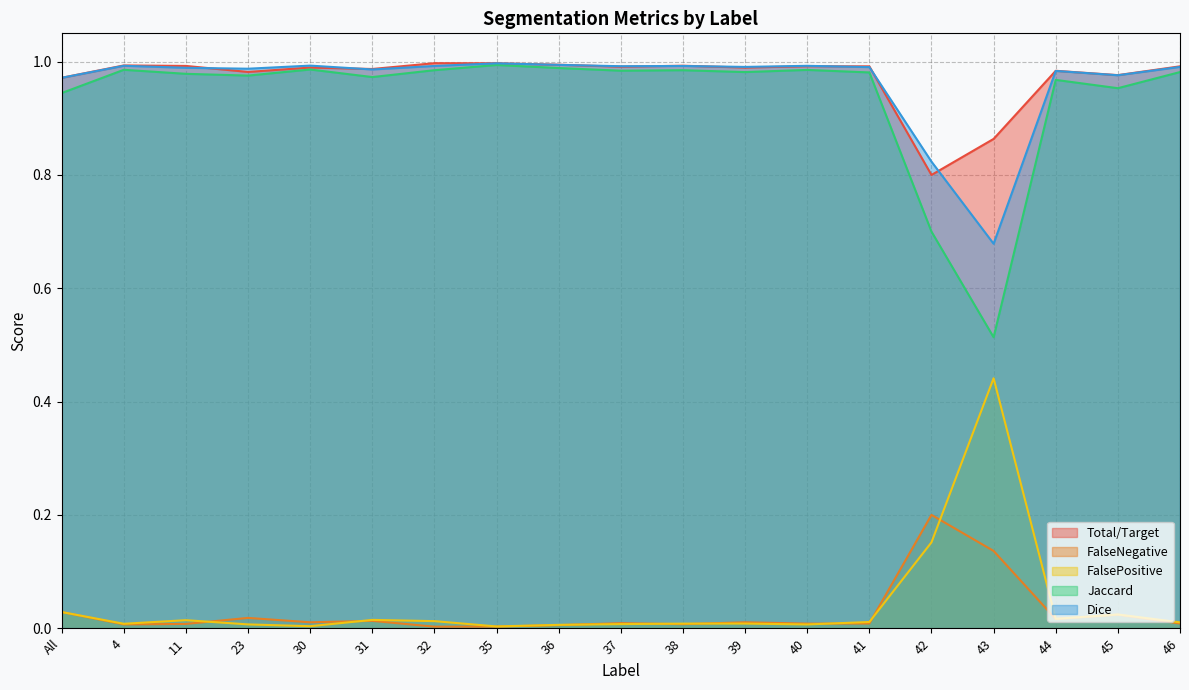

True or false: FalseNegative and Jaccard intersect in this chart.

False